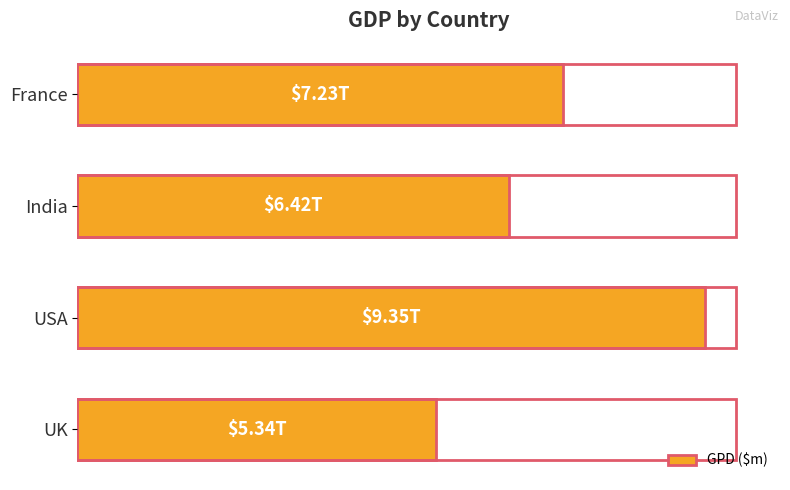

List the labels in order of value, largest first.

USA, France, India, UK